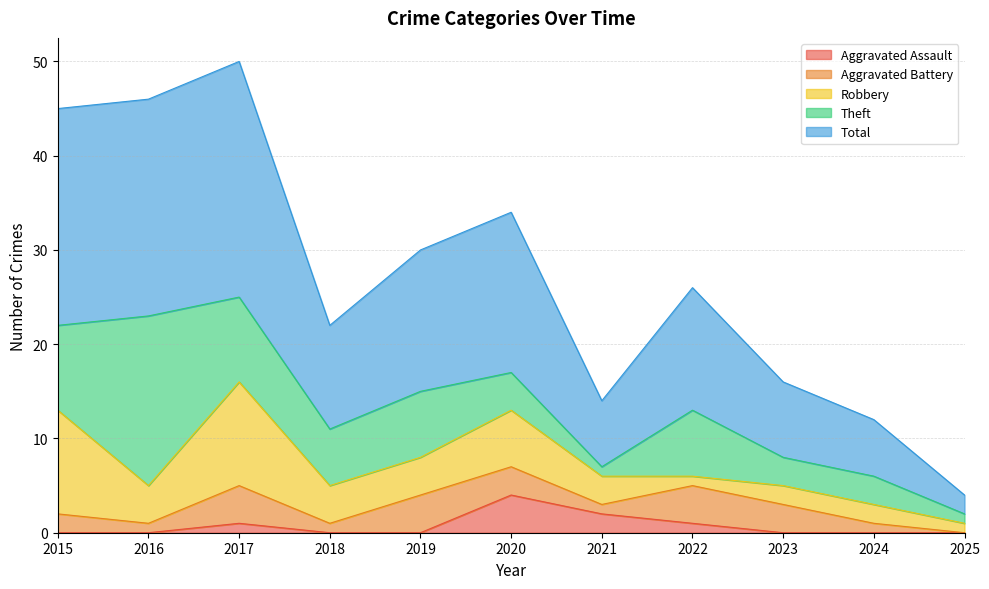

True or false: Theft and Total cross at least once.

False